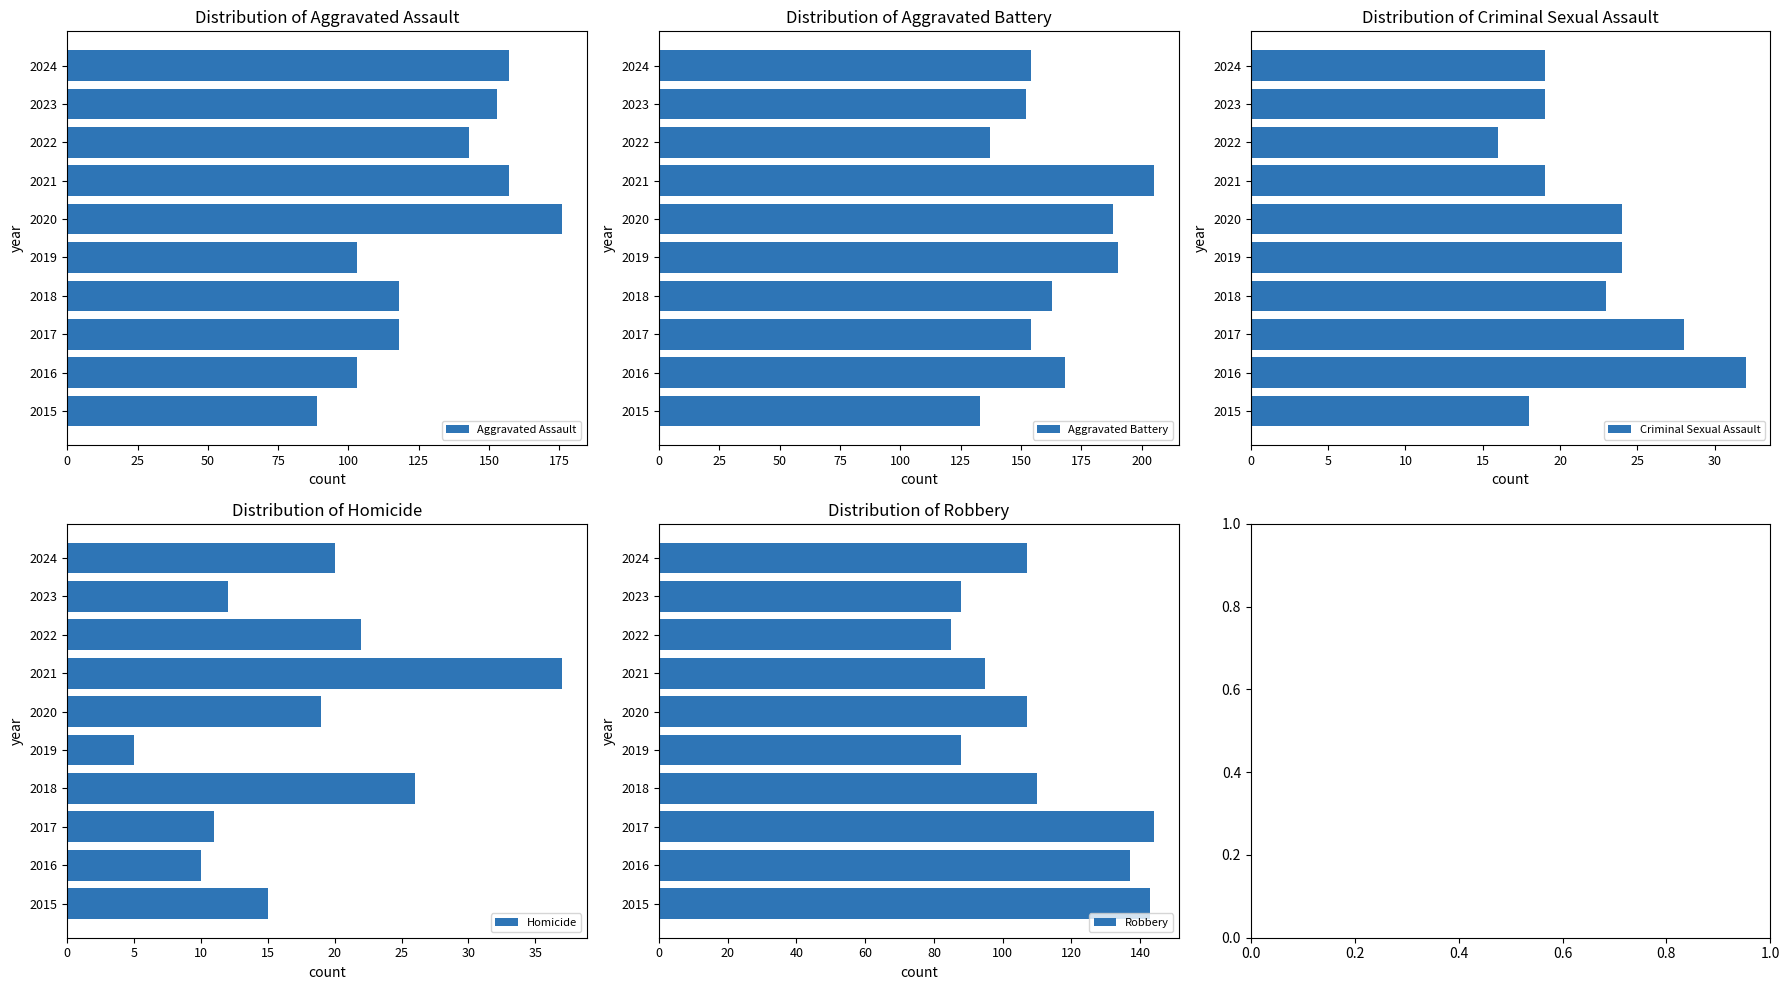

At how many categories does at least one series exceed 171?

3